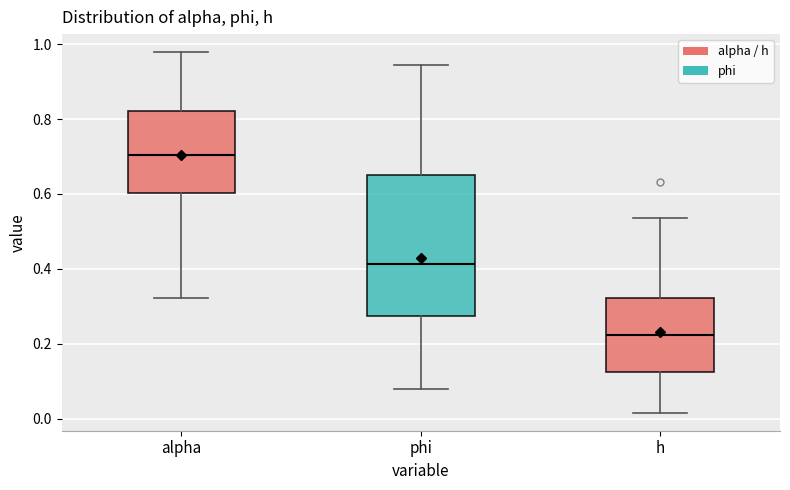

Which box has the lowest median line?

h